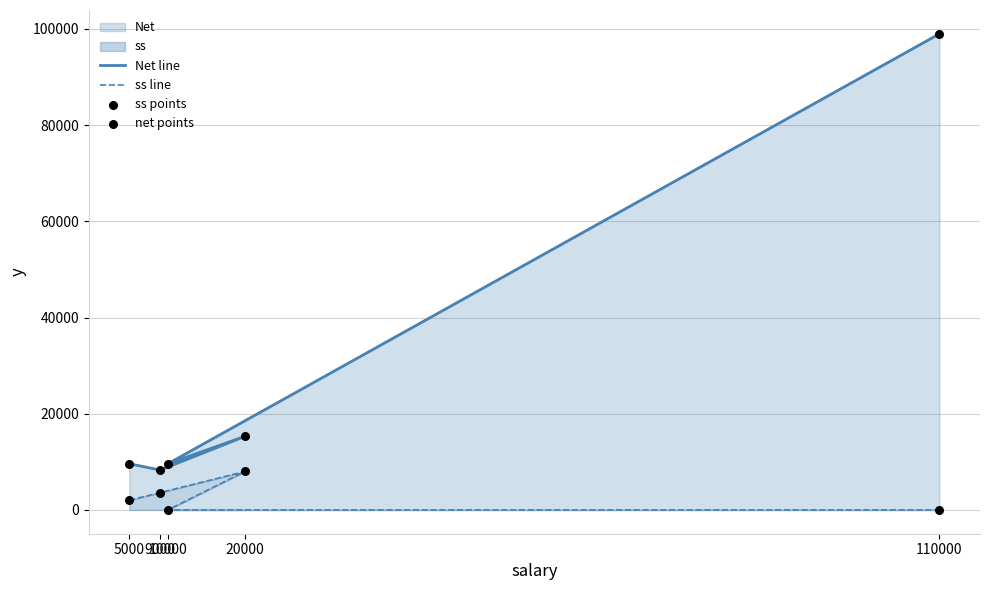

At how many categories does at least one series exceed 4480?

5